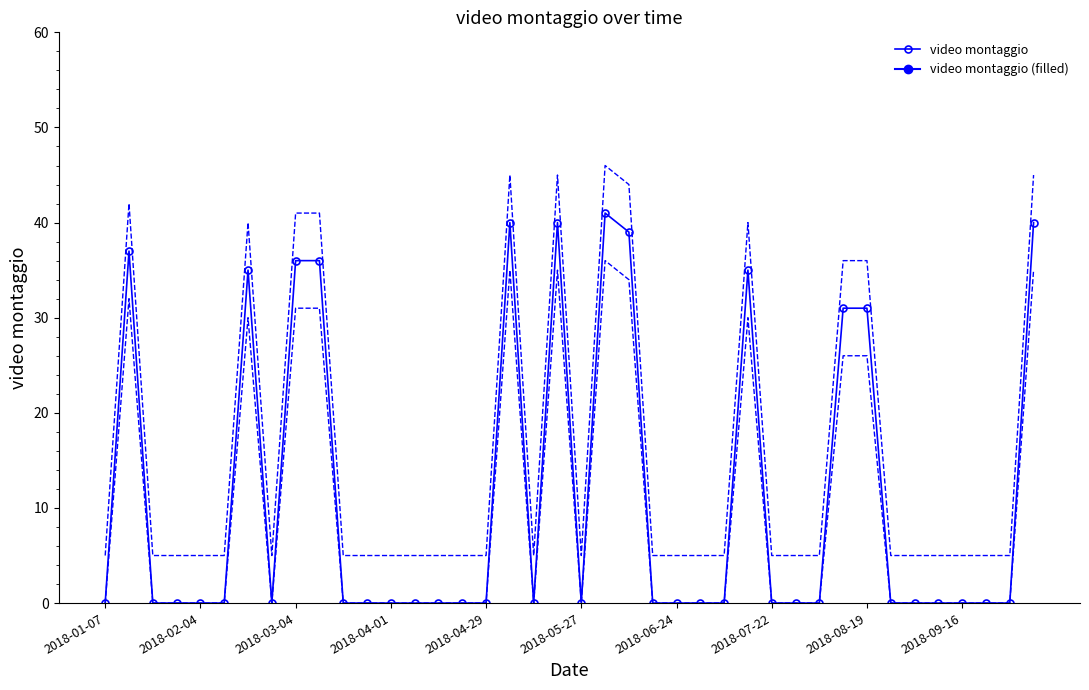

At which category does the chart reach its minimum across all series?

2018-01-07